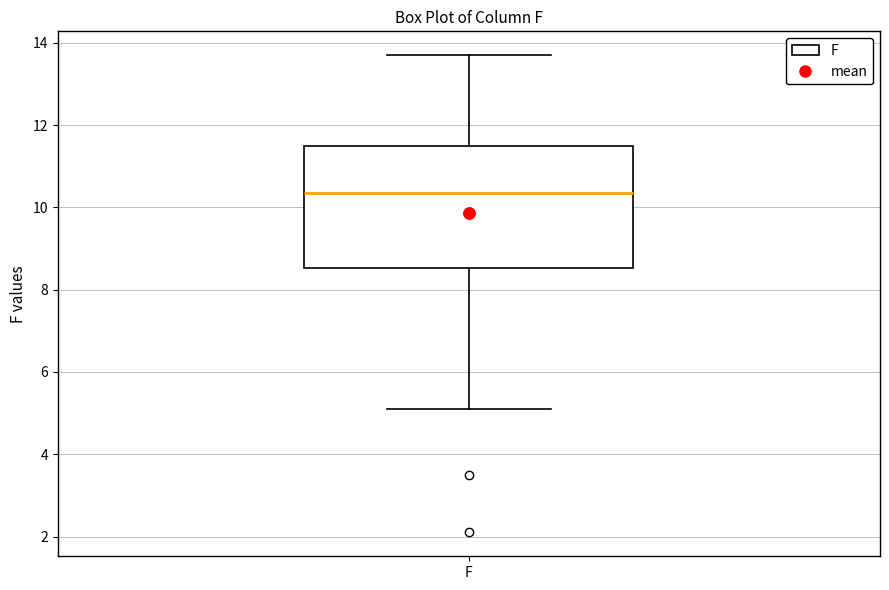

Transcribe this box plot: give where the median line is, the range the box spans, and where the two whiskers end, as read against the y-axis. The values are not printed on the chart, so give them approximately, as read against the axis.

median 10.4, box 8.6 to 11.6, whiskers 5.2 to 13.8